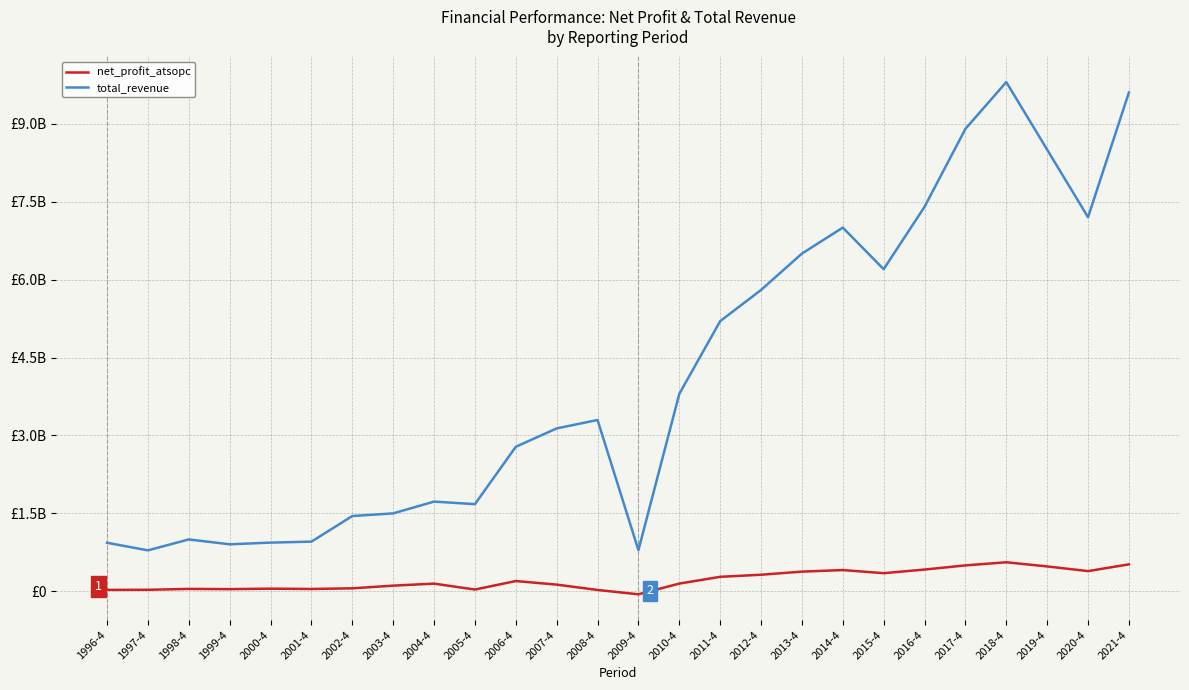

The value of total_revenue at 2006-4 is 2782865590.3. True or false?

True